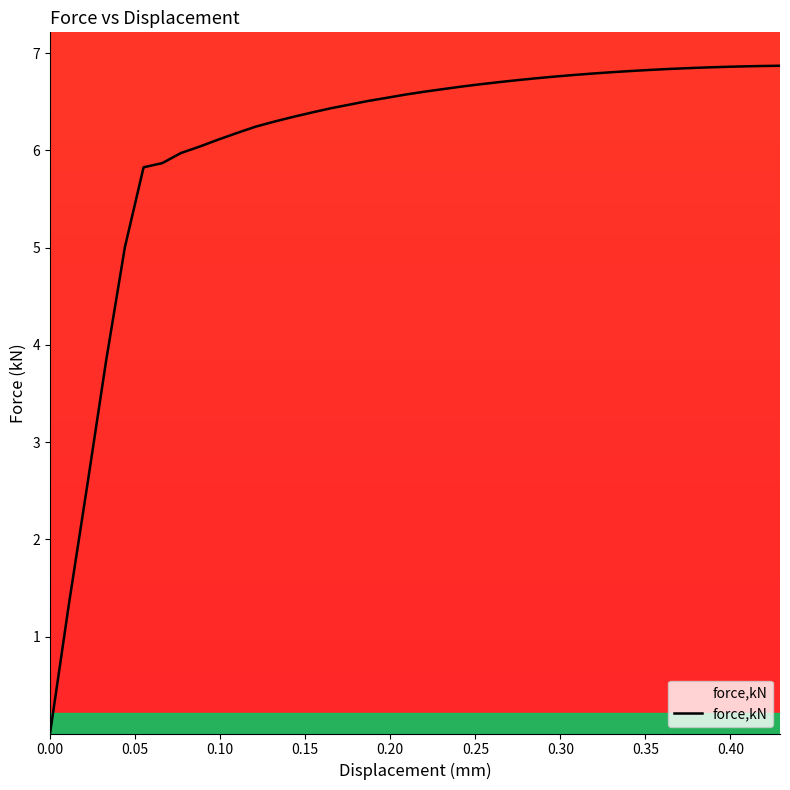

Count the number of categories in the chart.

40